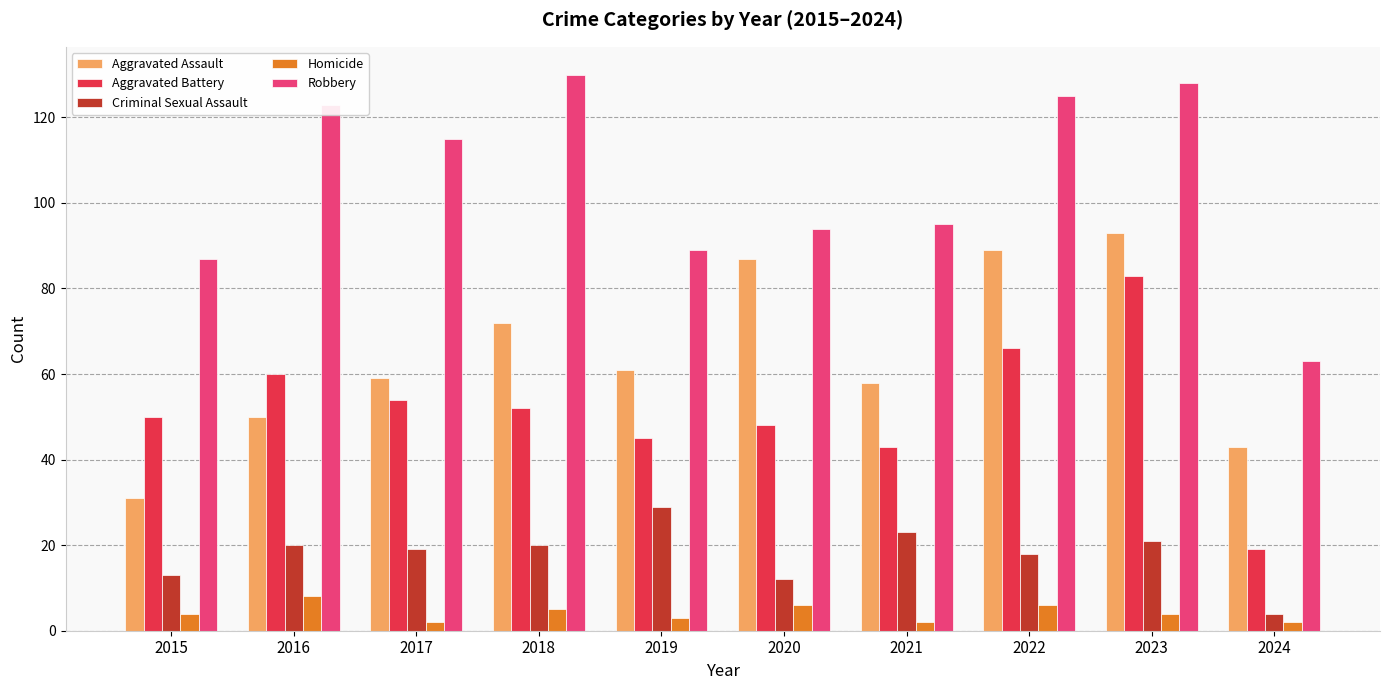

What is the total value across all series at 2022?

304